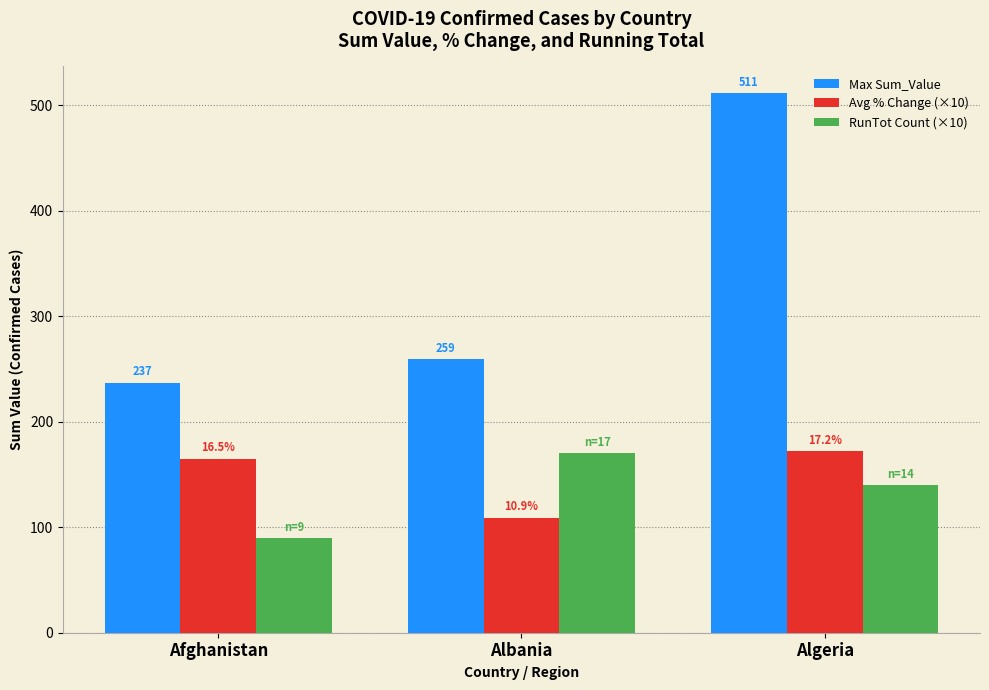

What is the label of the 2nd bar from the left?

Albania